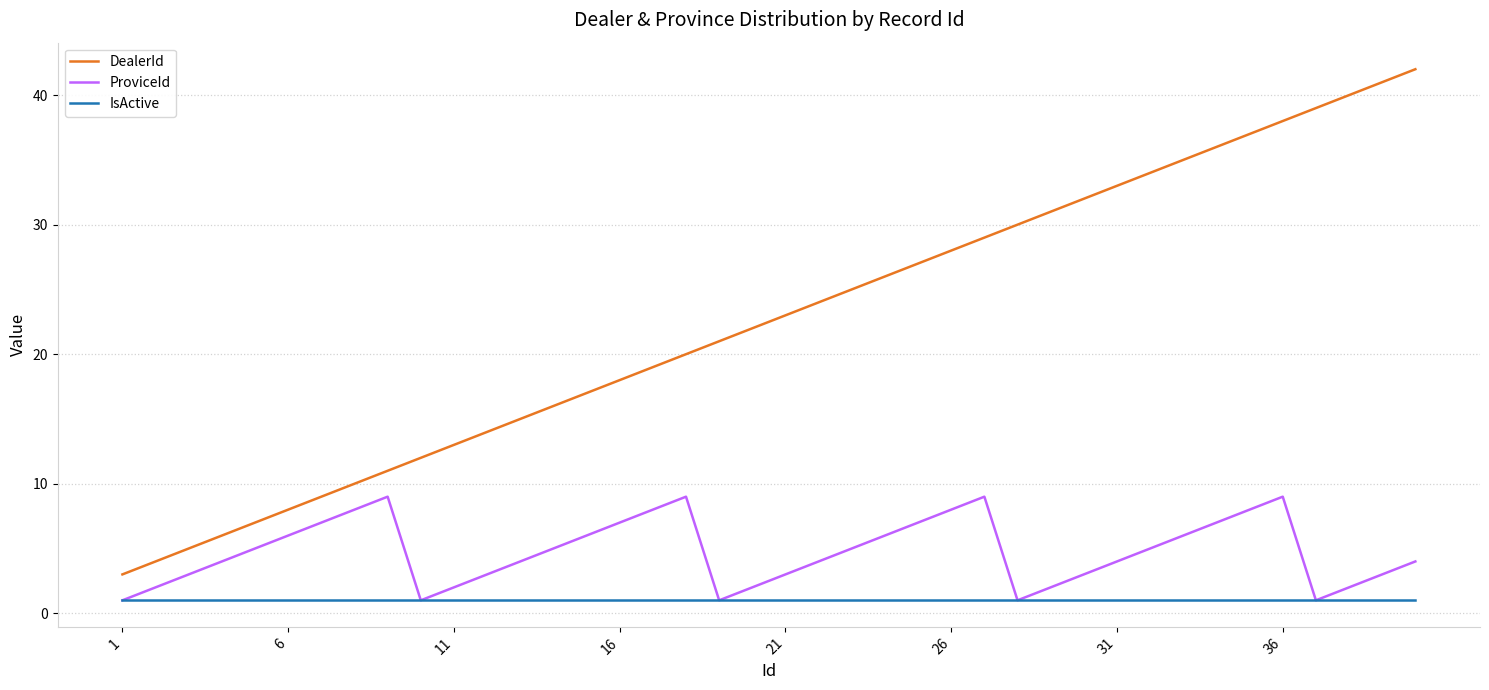

How many lines are shown in the chart?

3